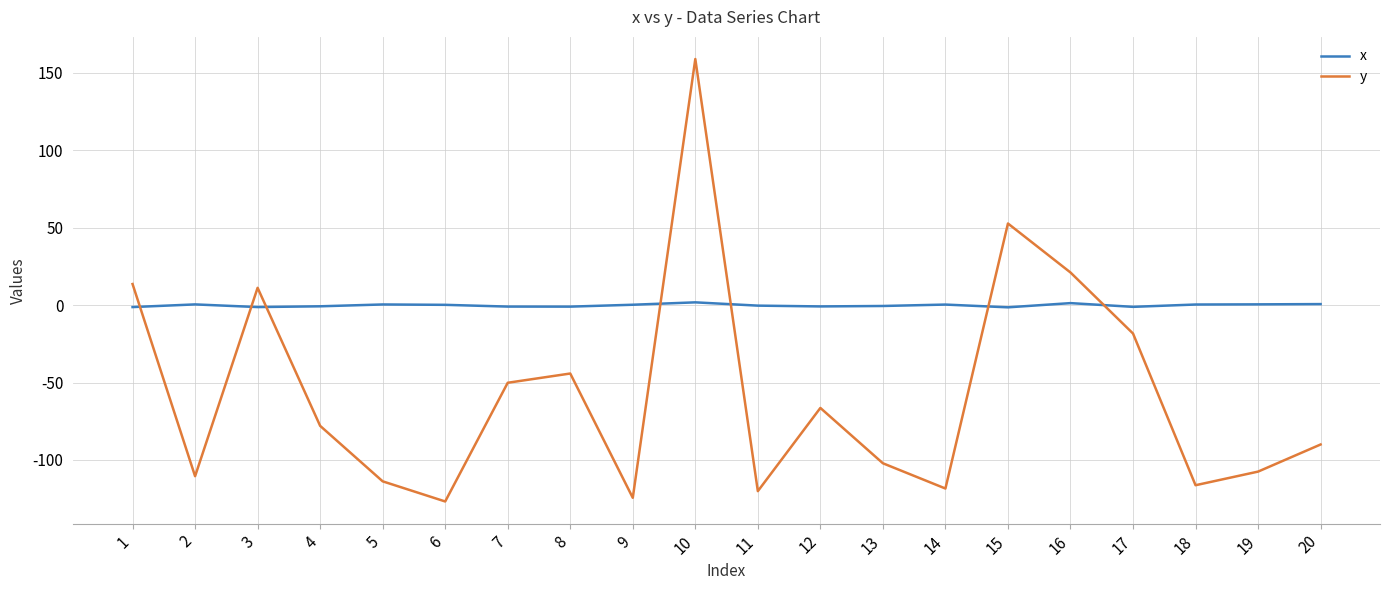

True or false: y has a value of -118.7 at 12.

False